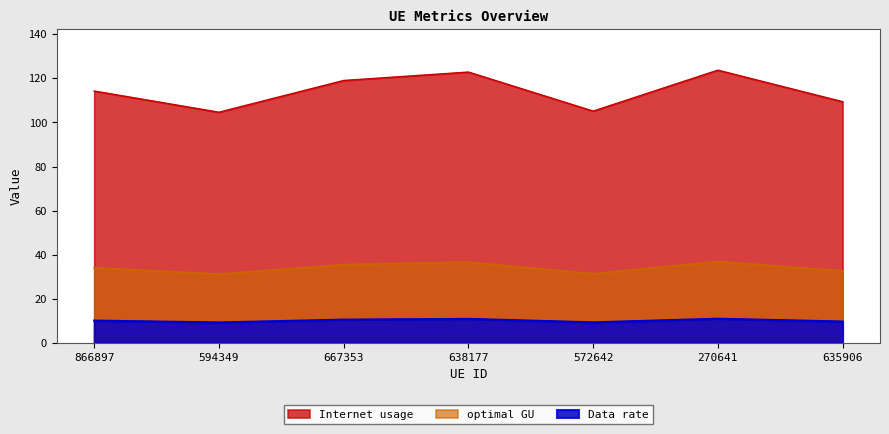

What is the smallest value displayed?

9.3